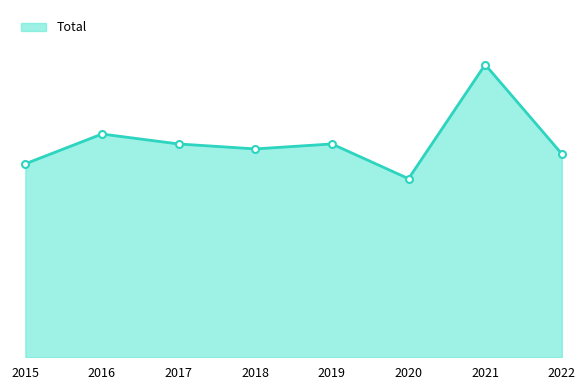

Reading left to right, extract all data points from this chart.

39	45	43	42	43	36	59	41